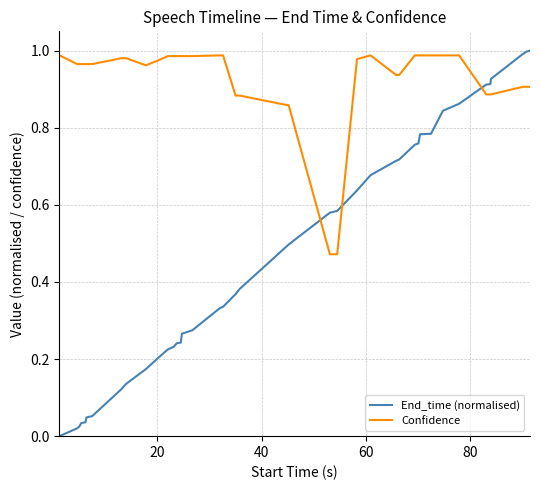

List the series in order of their overall mean, lowest first.

End_time (normalised), Confidence